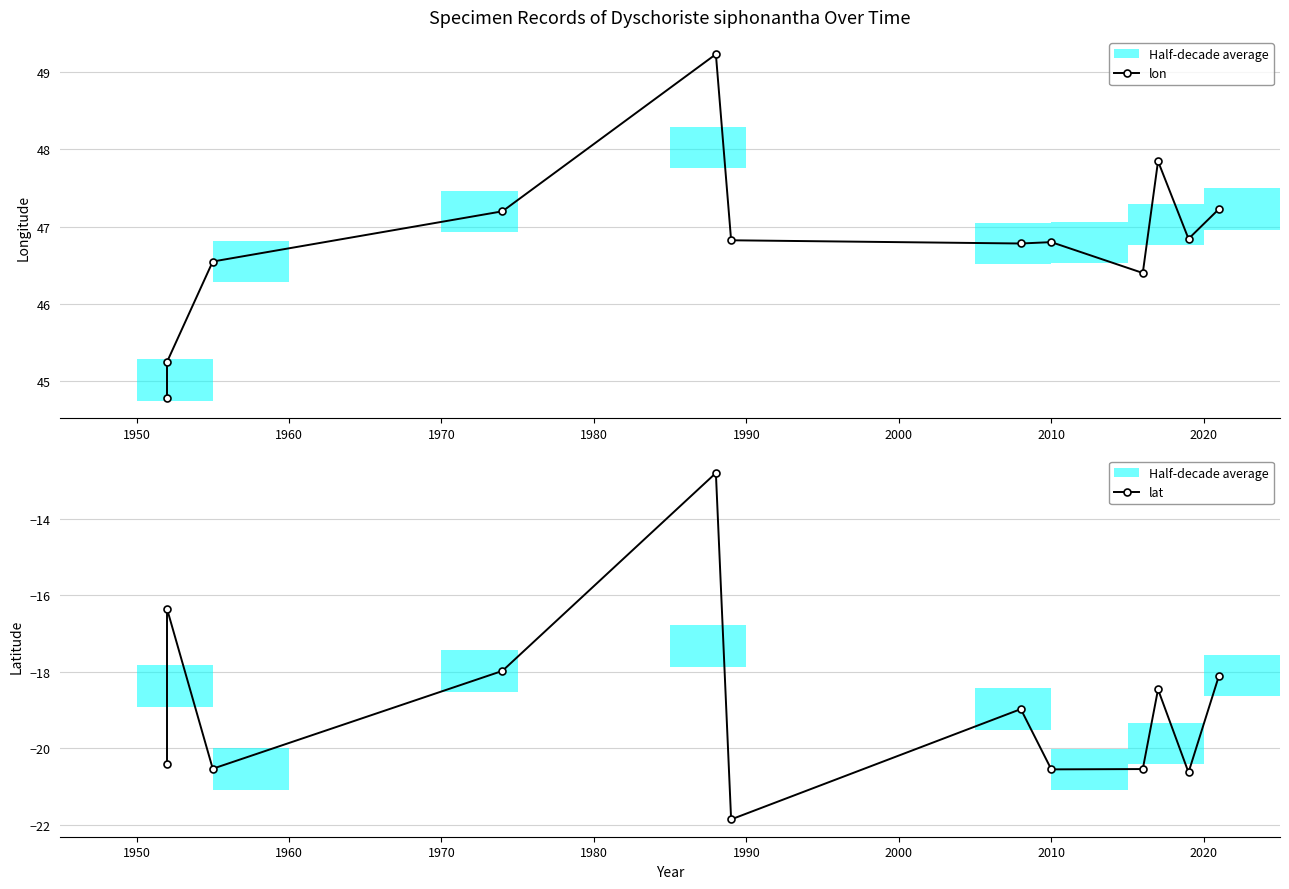

What is the difference between the lon values at 1980 and 1960?

2.7